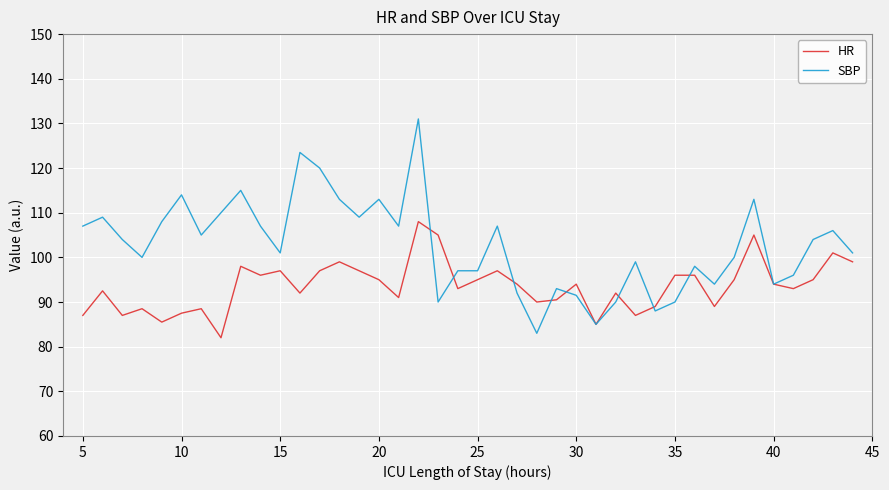

What is the average value of the SBP series?

102.6